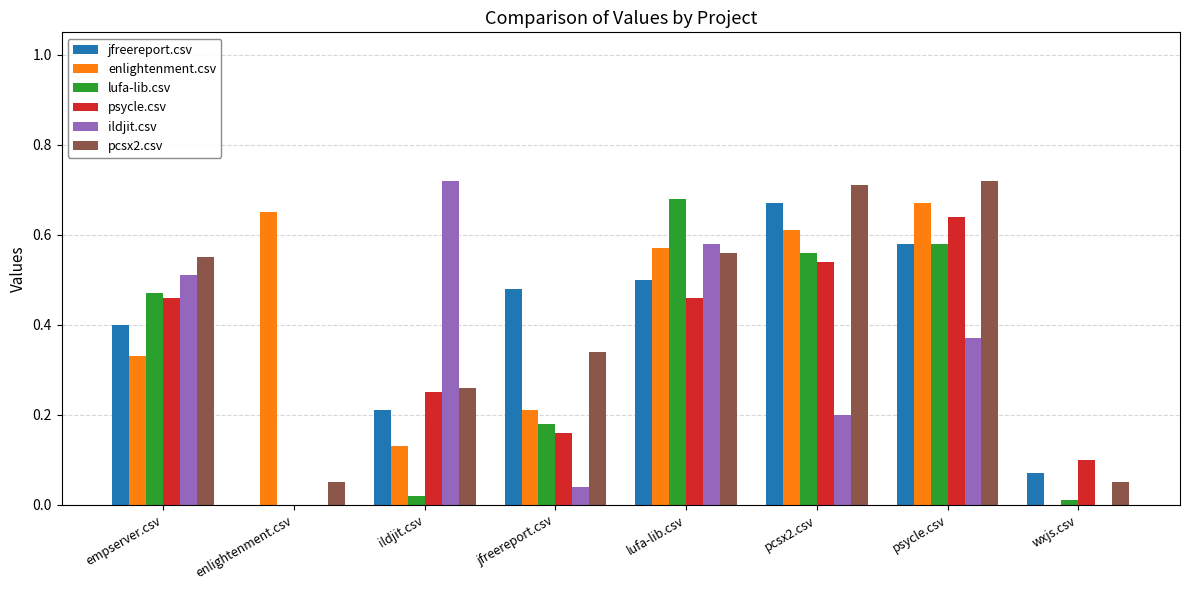

Which series changed the most between empserver.csv and enlightenment.csv?

ildjit.csv